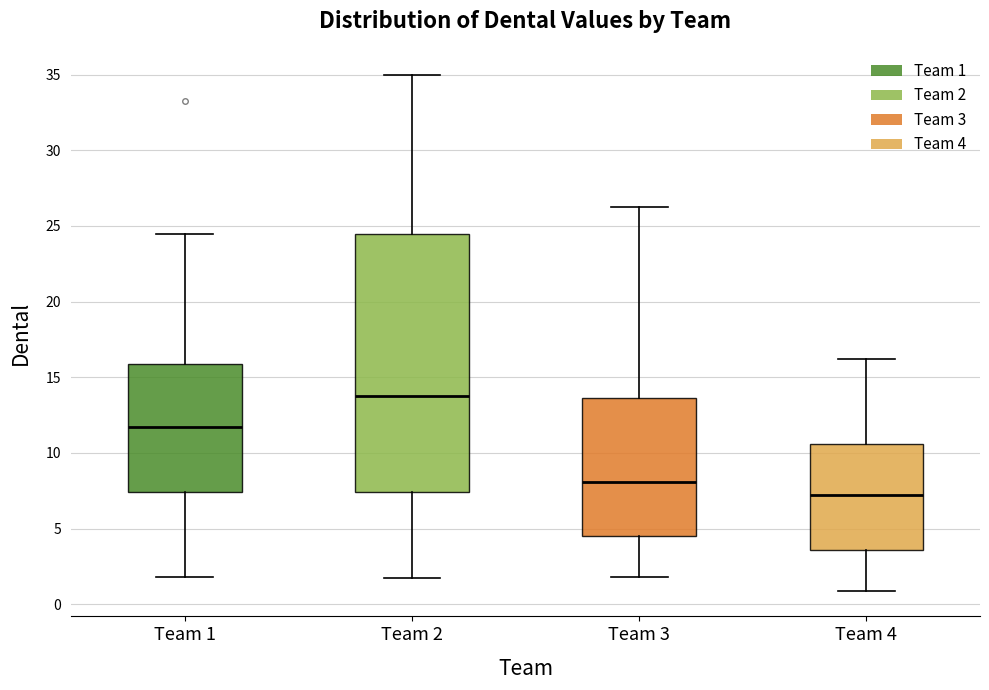

Where does the upper whisker of the box for Team 4 end on the y-axis? The values are not printed on the chart, so give them approximately, as read against the axis.

16.0